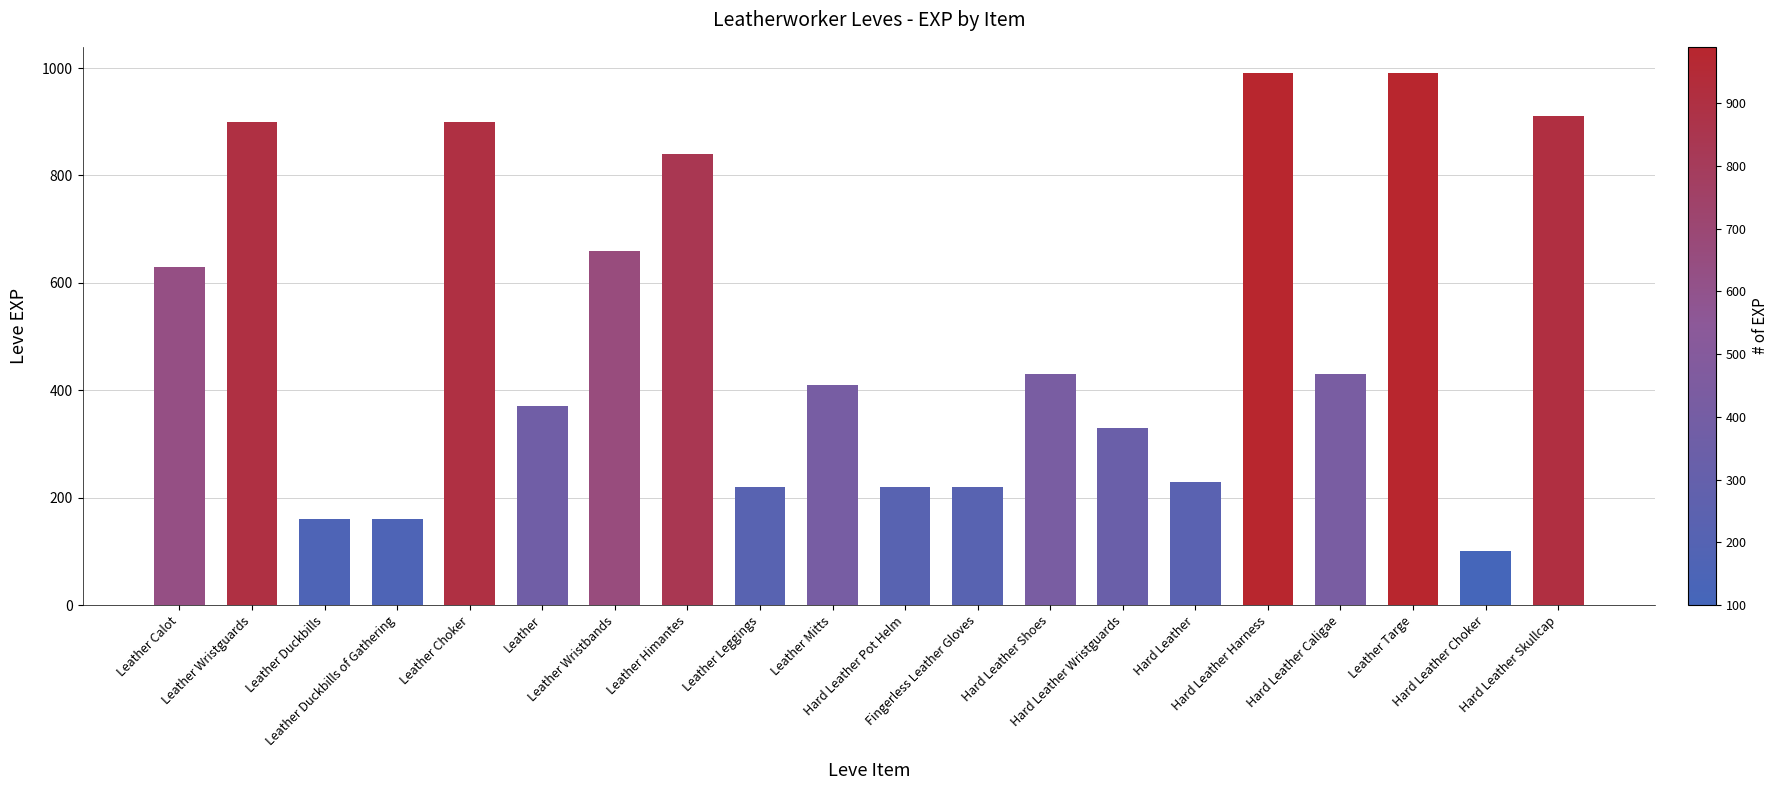

The value at Leather is 96. True or false?

False